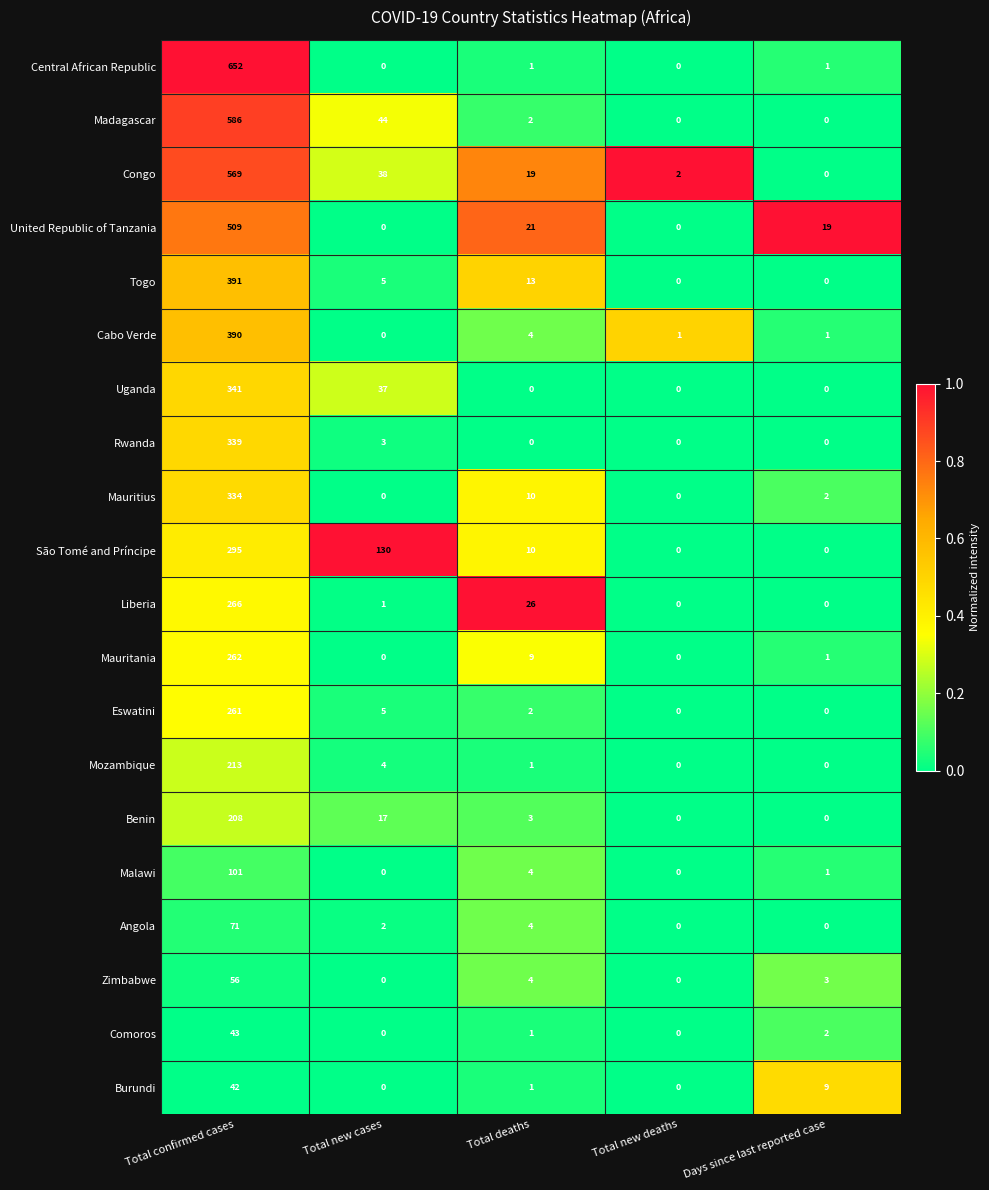

Where does the São Tomé and Príncipe series first go above 10?

Total confirmed cases